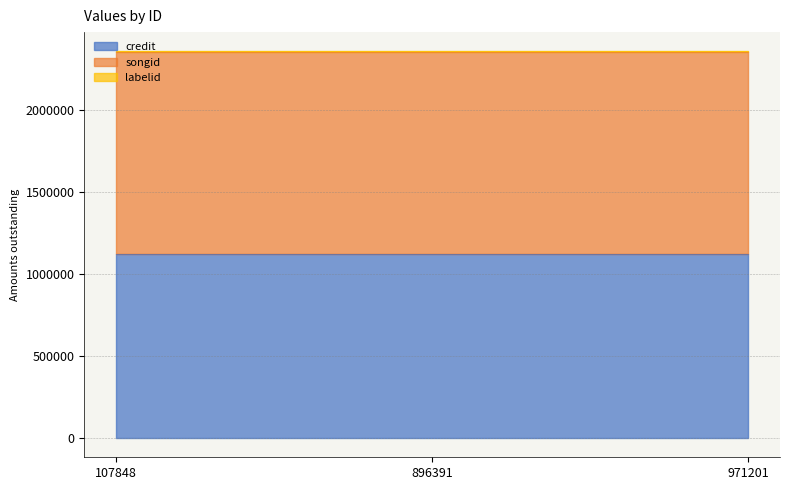

Reading left to right, list all the values displayed in this chart.

credit: 1119052	1119052	1119052
songid: 1235297	1235297	1235297
labelid: 3267	3267	3267